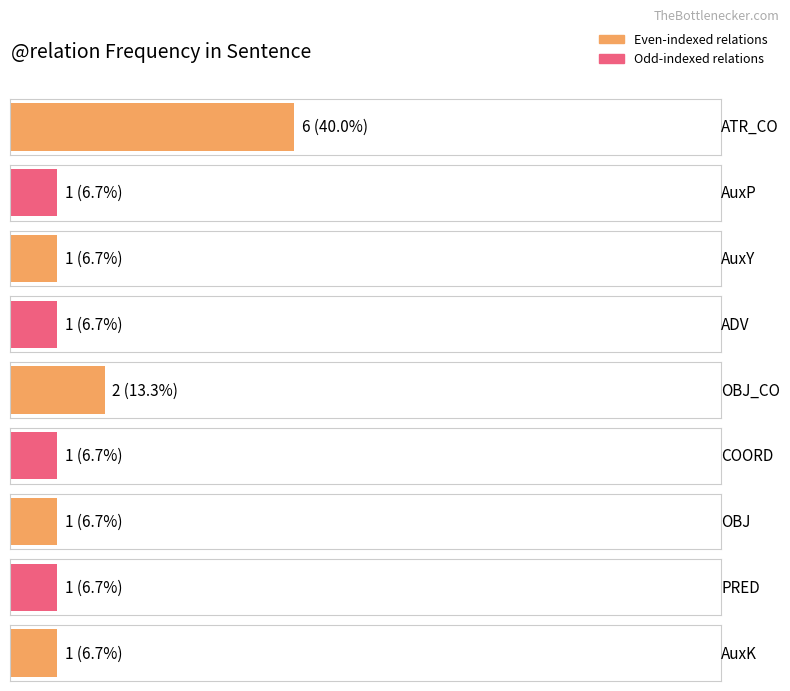

How many bars are there in total?

9